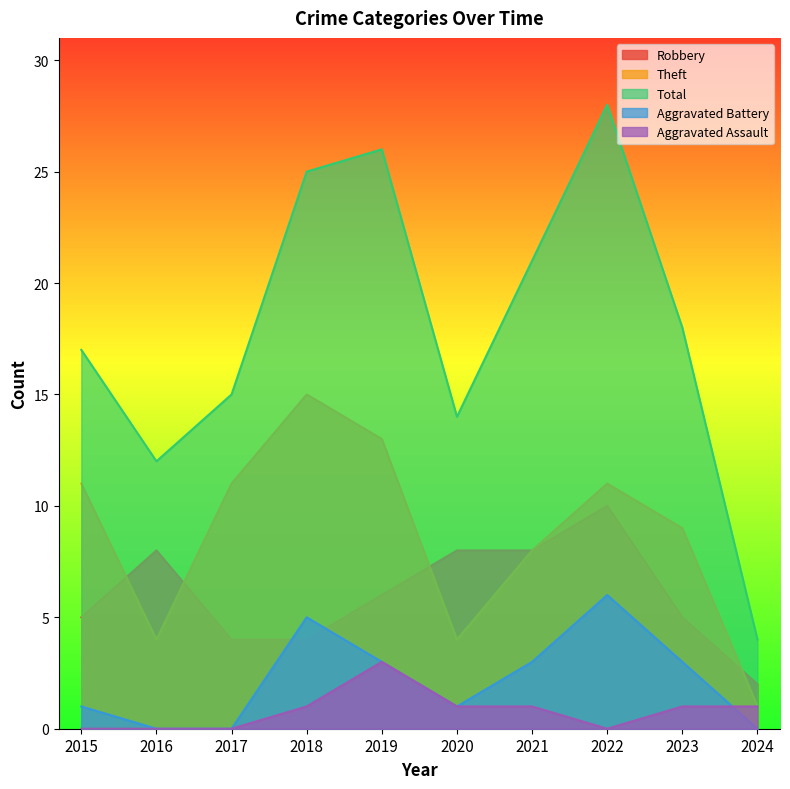

What is the value of the Robbery point at the 10th from the left?

2